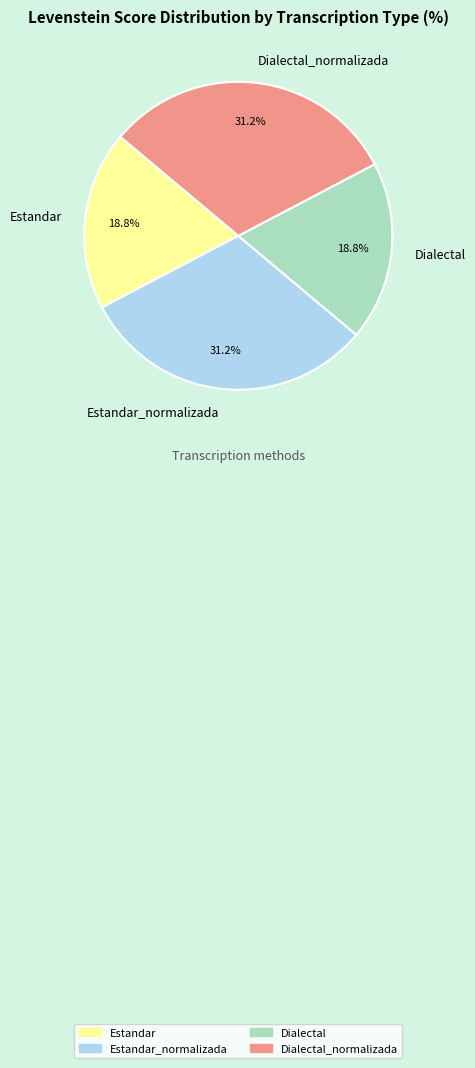

What percentage do Estandar_normalizada and Estandar together represent?

50.0%